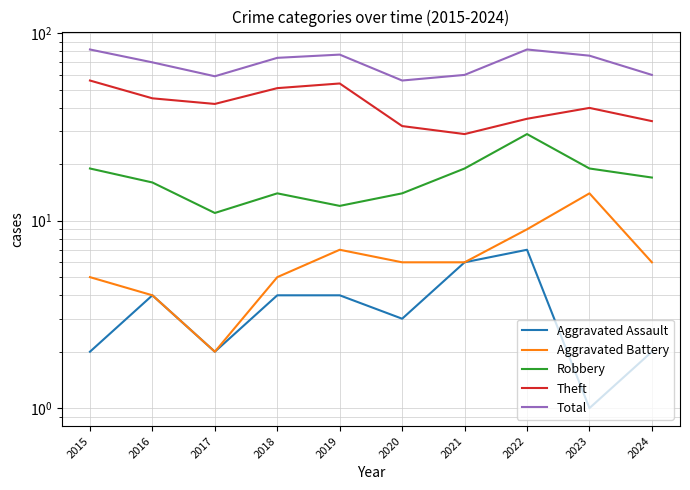

What is the lowest value of the Theft series?

29